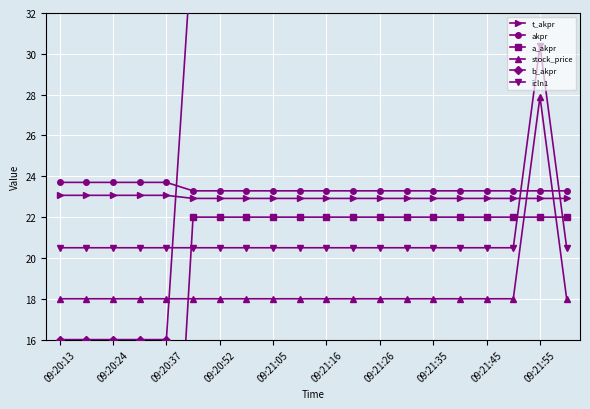

What is the highest value of the t_akpr series?

23.1